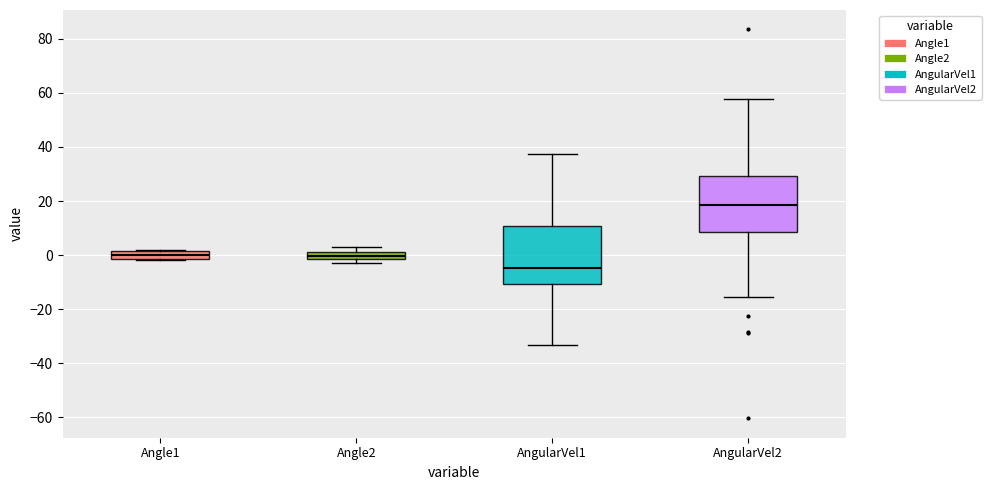

Where does the median line of the box for AngularVel1 sit on the y-axis? The values are not printed on the chart, so give them approximately, as read against the axis.

-4